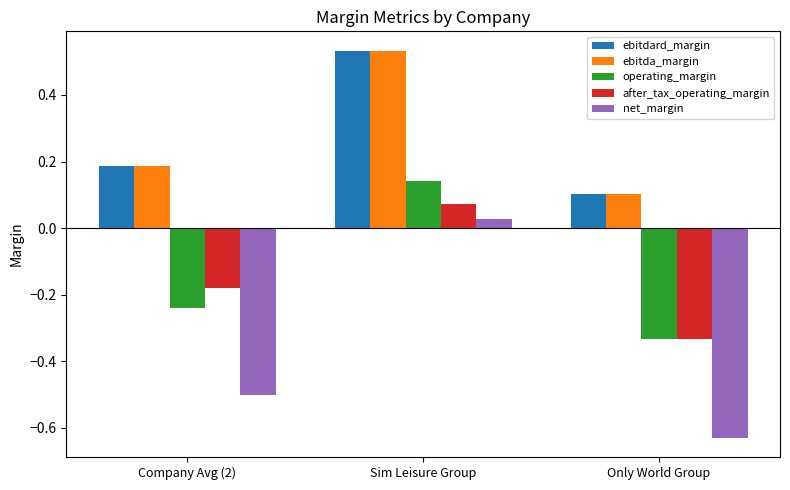

Which series changed the most between Company Avg (2) and Only World Group?

after_tax_operating_margin